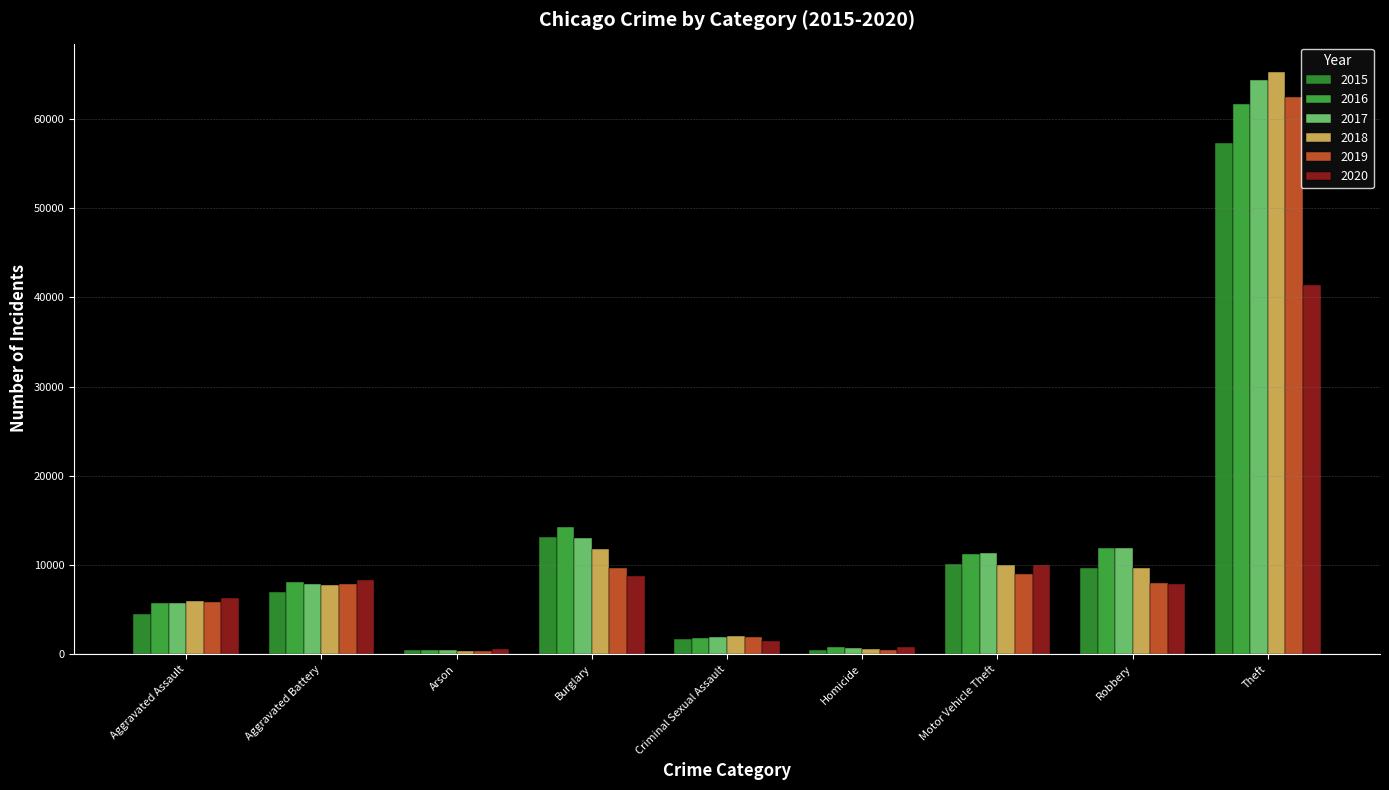

What are all the series names shown in the legend?

2015, 2016, 2017, 2018, 2019, 2020